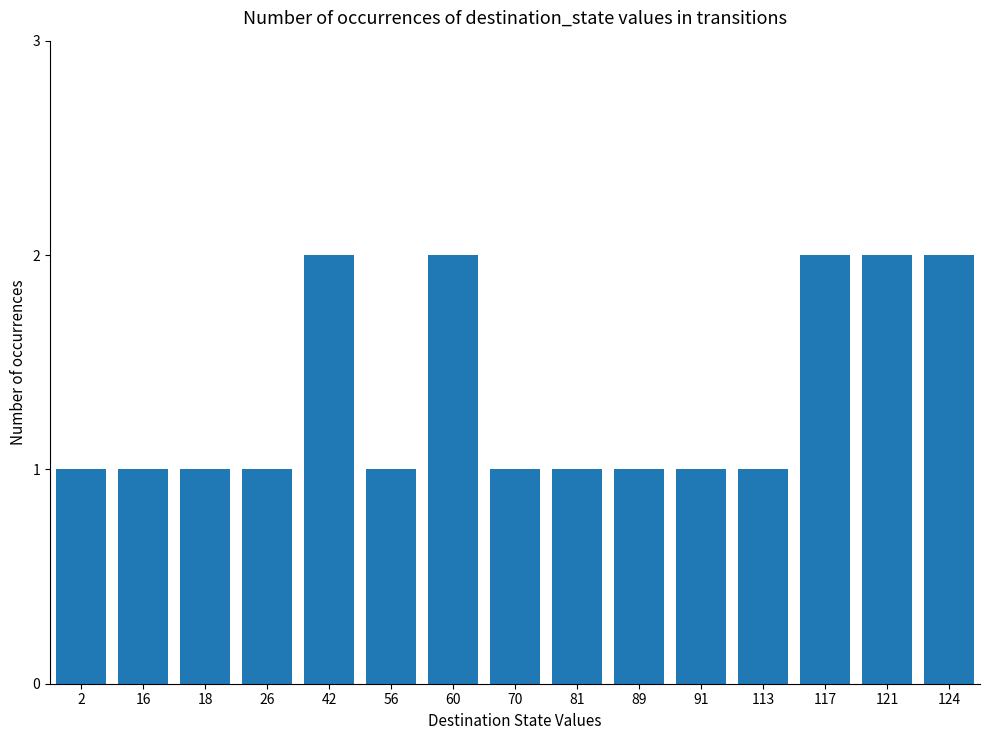

True or false: the data shows 2 at 117.

True